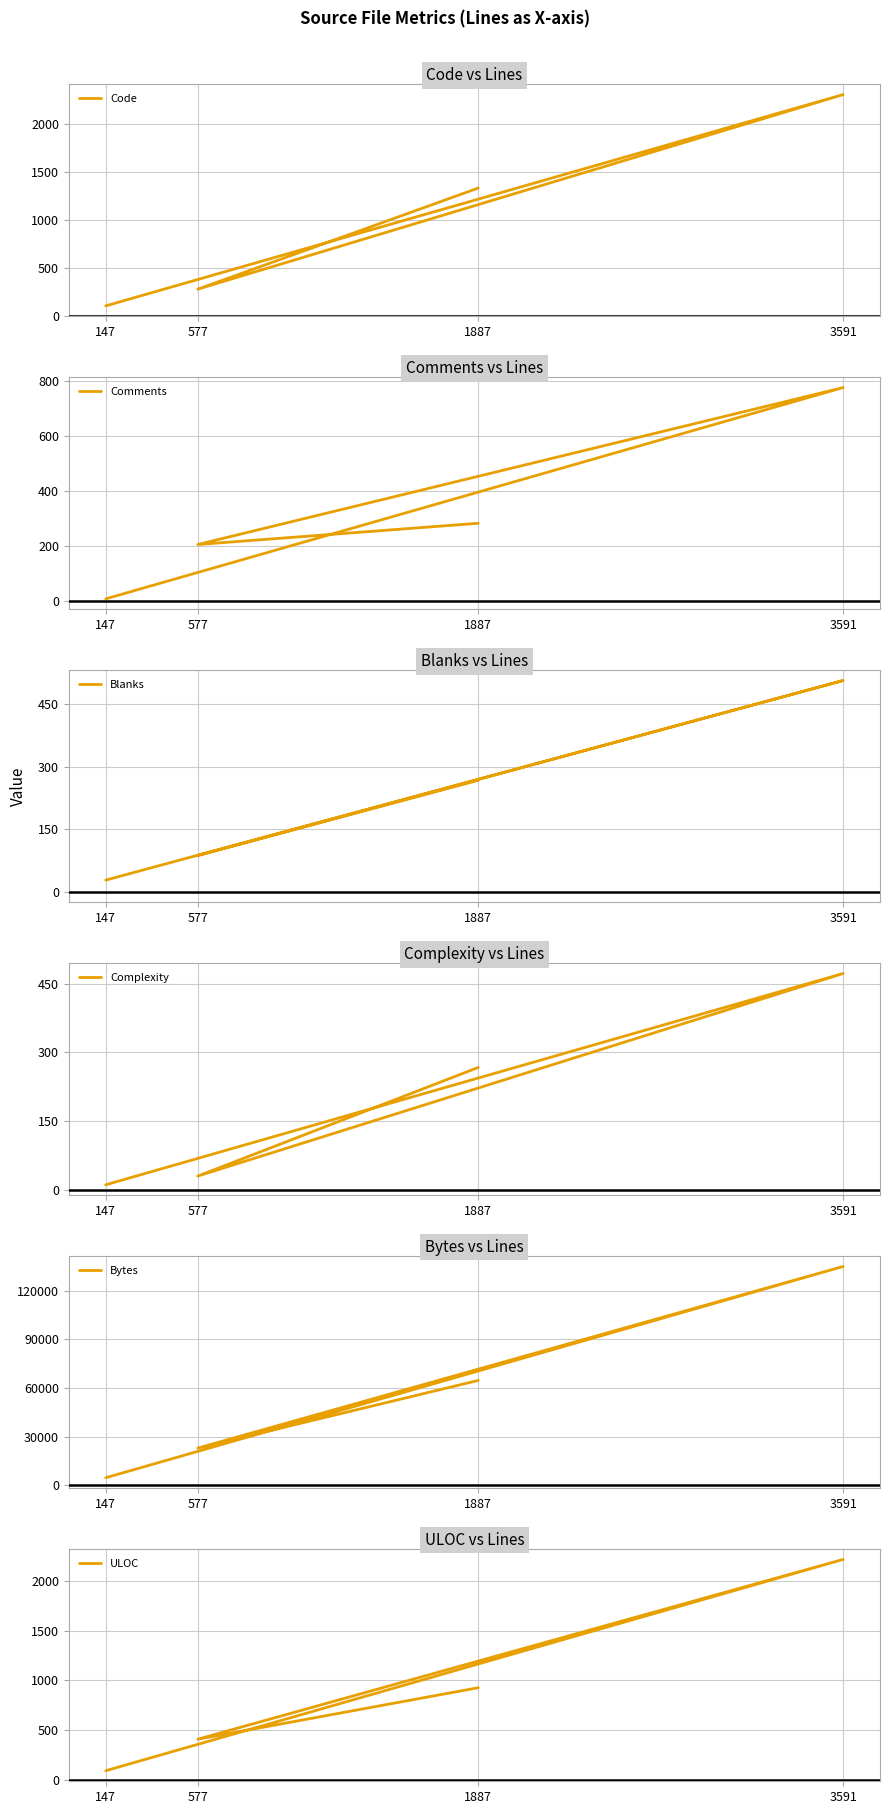

What is the label of the 2nd point from the left?

577